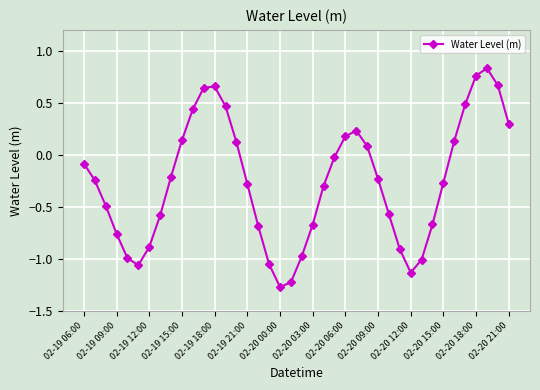

How many lines are shown in the chart?

1